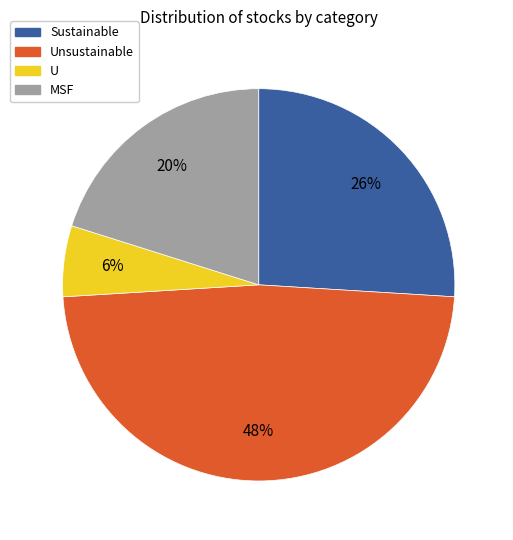

Count the number of slices in the pie.

4